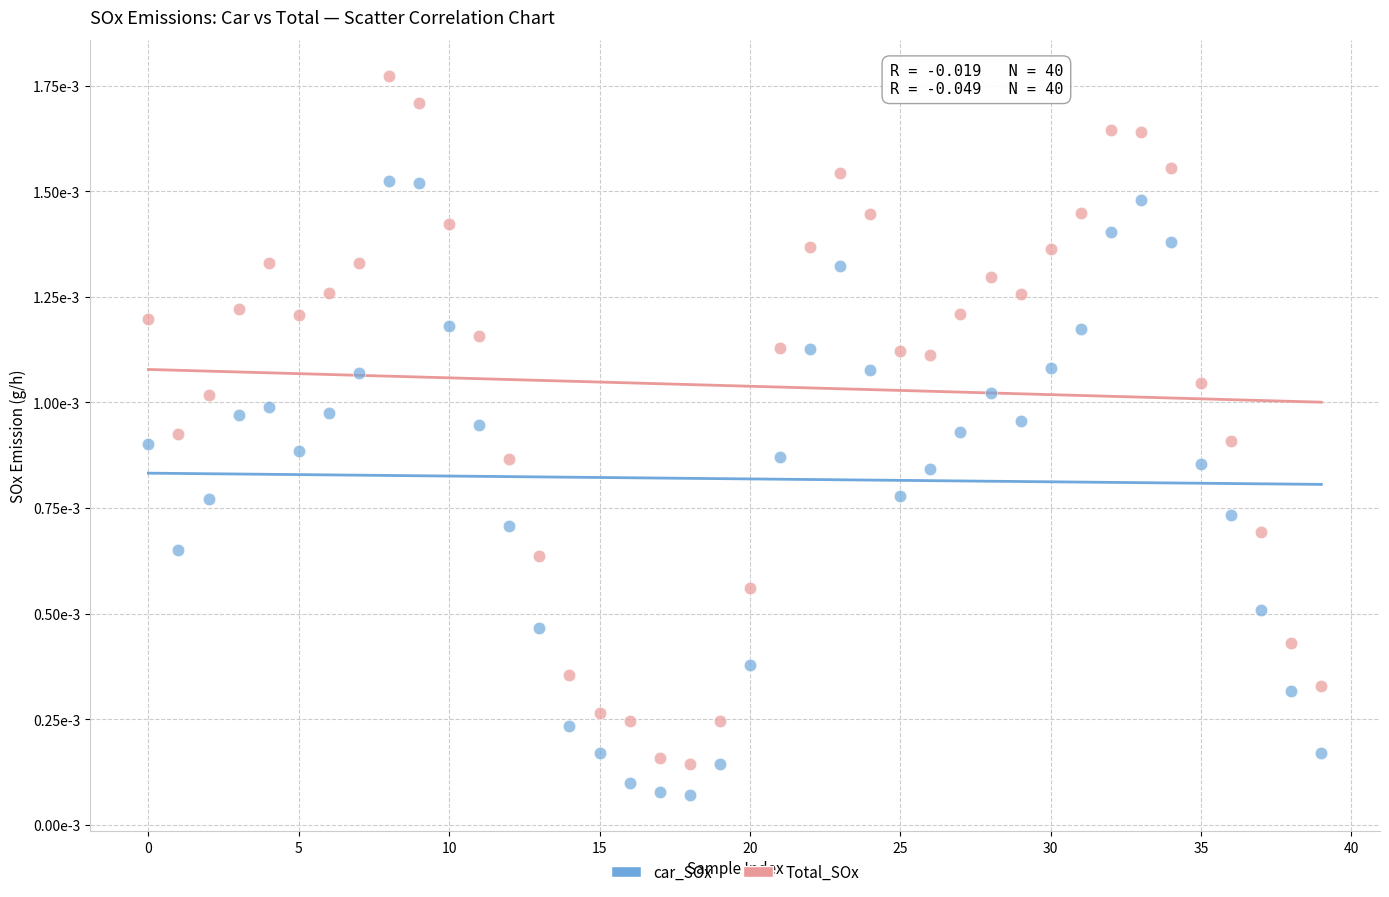

Which series contains the highest Y value?

Total_SOx